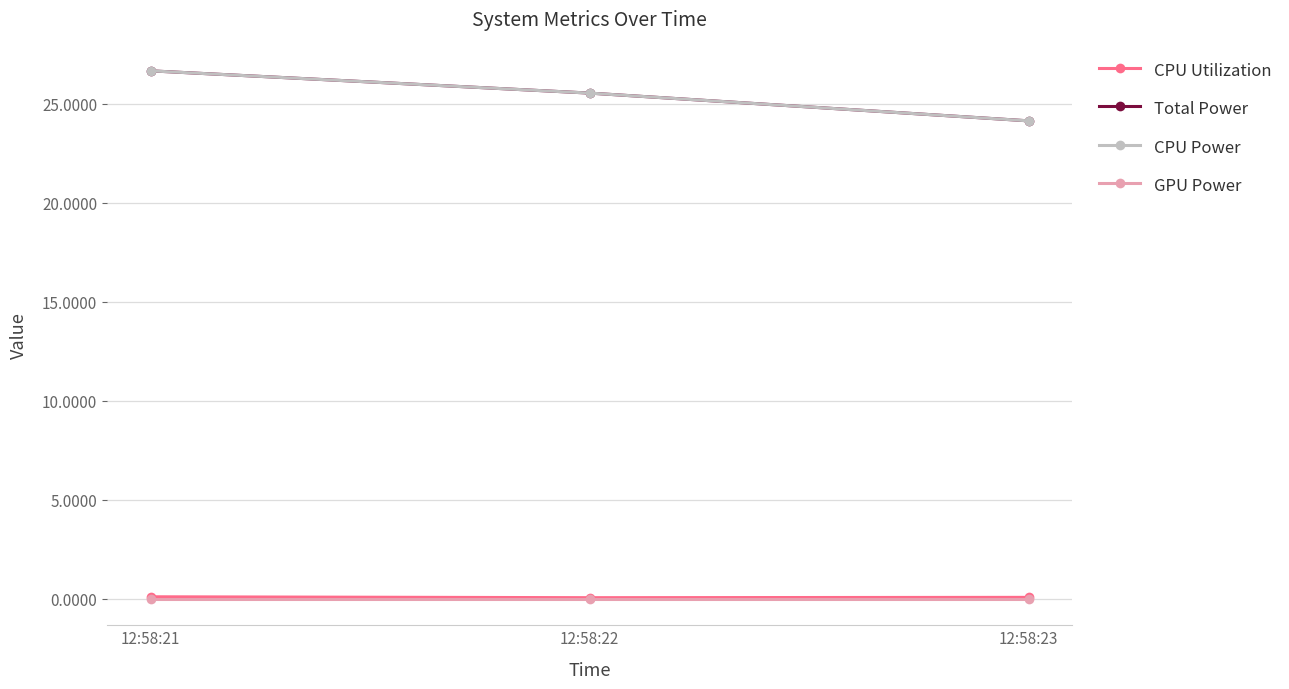

The value of CPU Power at 12:58:23 is 24.1. True or false?

True